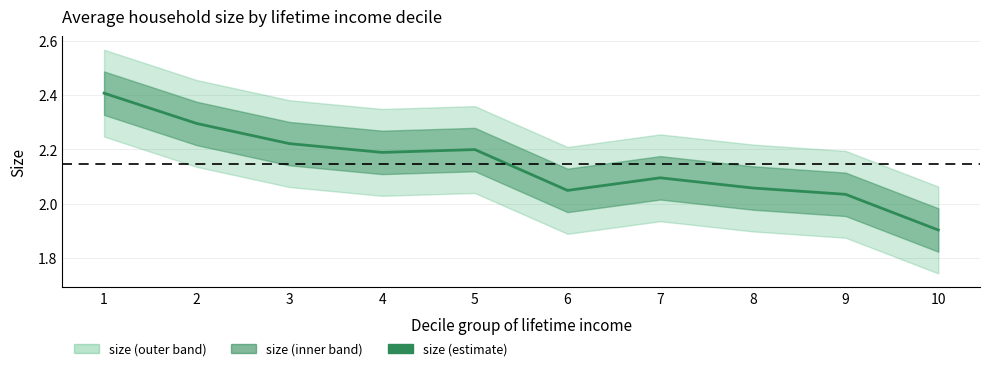

What is the minimum value shown in the chart?

1.9